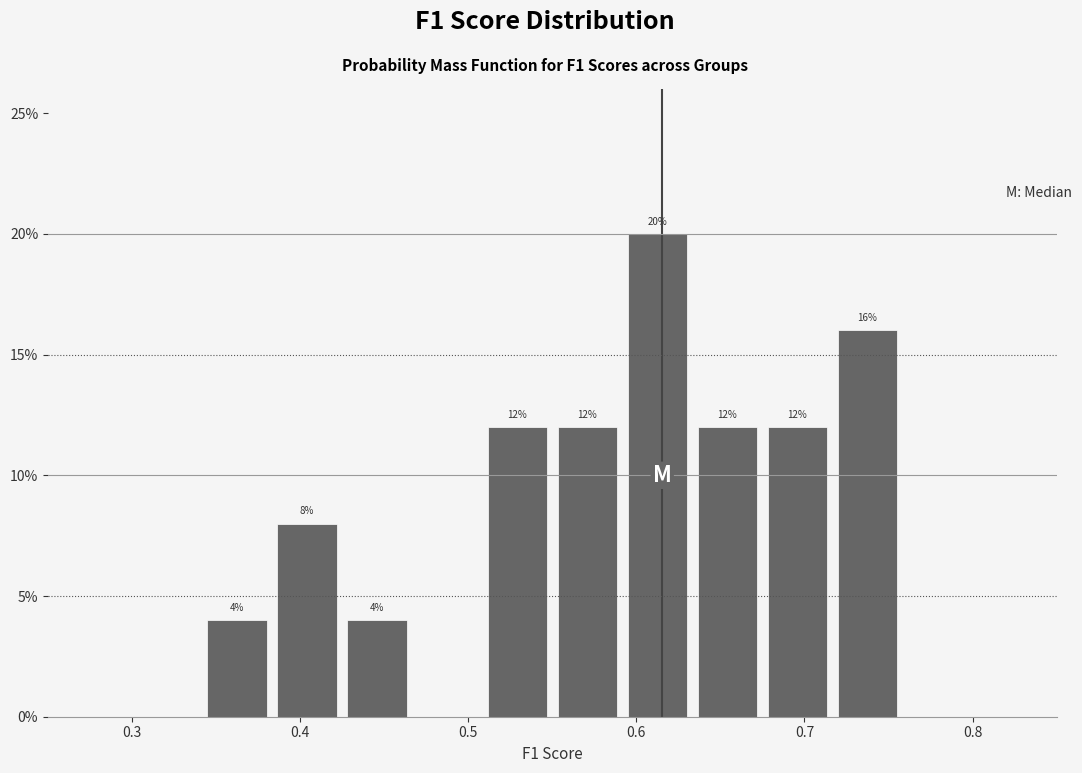

Which range on the x-axis has the tallest bar?

0.59 to 0.63